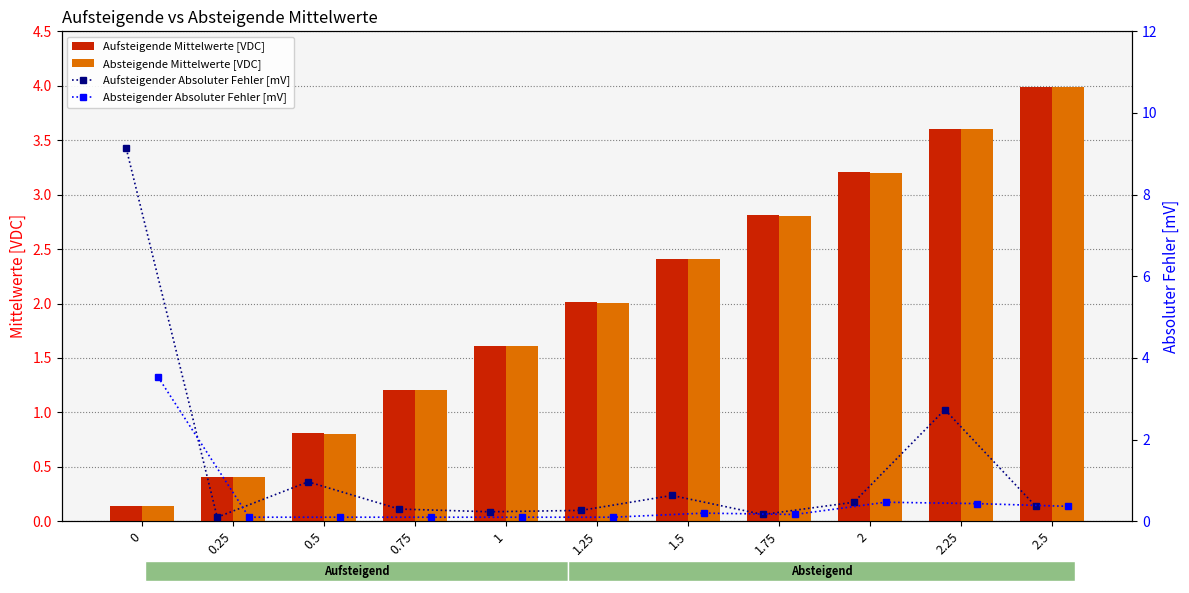

What is the value of the Aufsteigende Mittelwerte [VDC] bar at the 4th from the left?

1.2